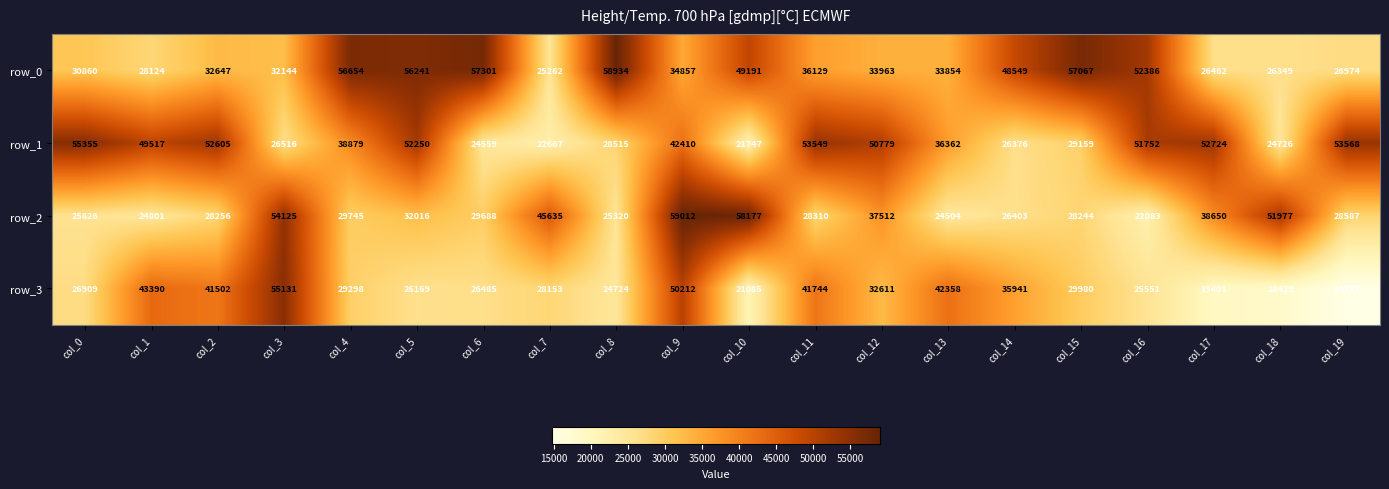

The row_1 series shows 28515 at col_8. True or false?

True